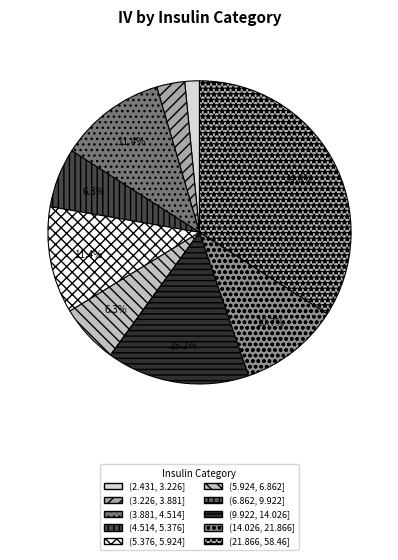

To the nearest percent, what portion does (9.922, 14.026] represent?

15%